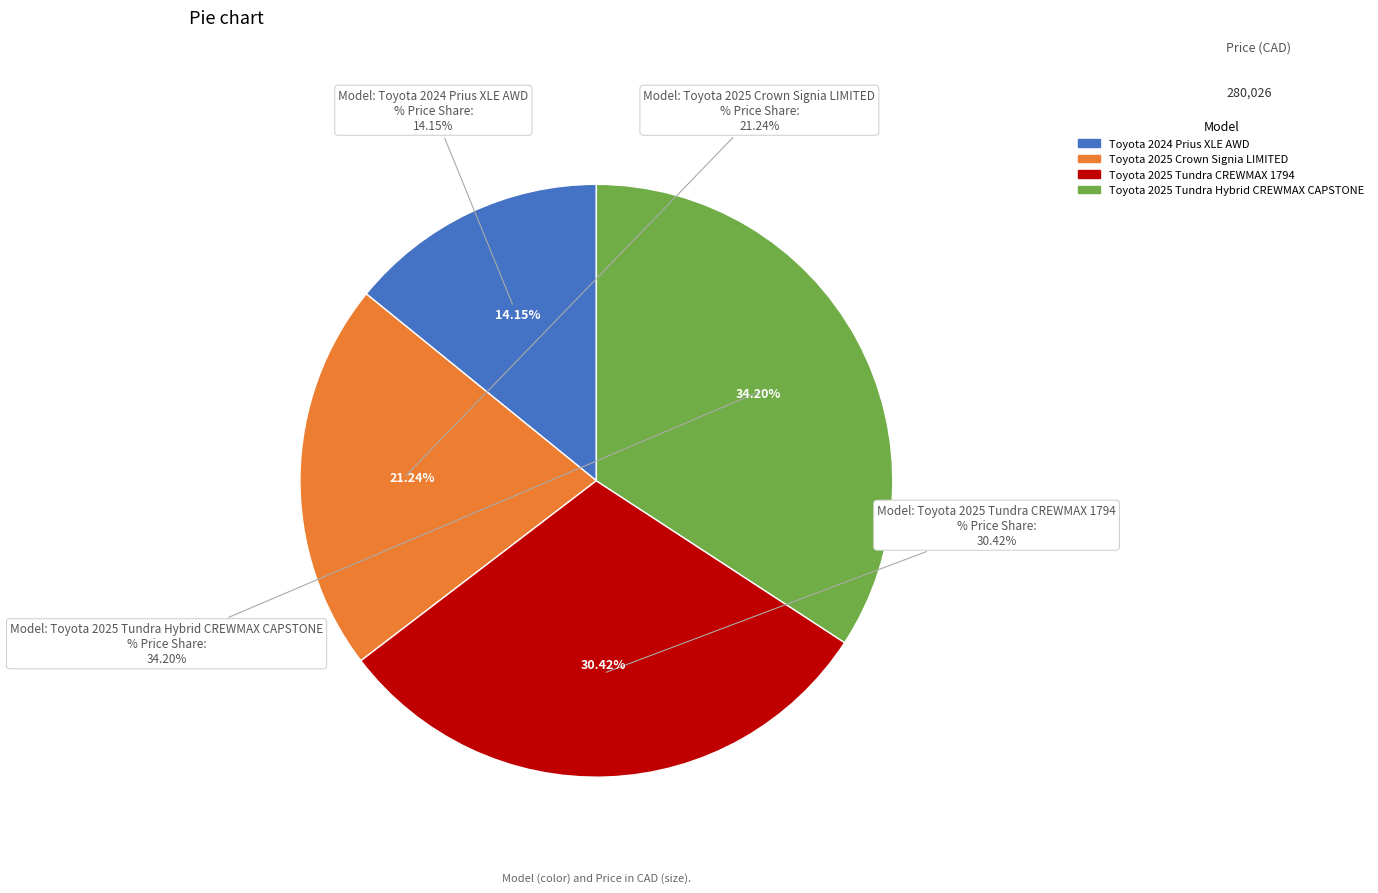

Is it true that Toyota 2025 Tundra CREWMAX 1794 is 30% of the pie?

True